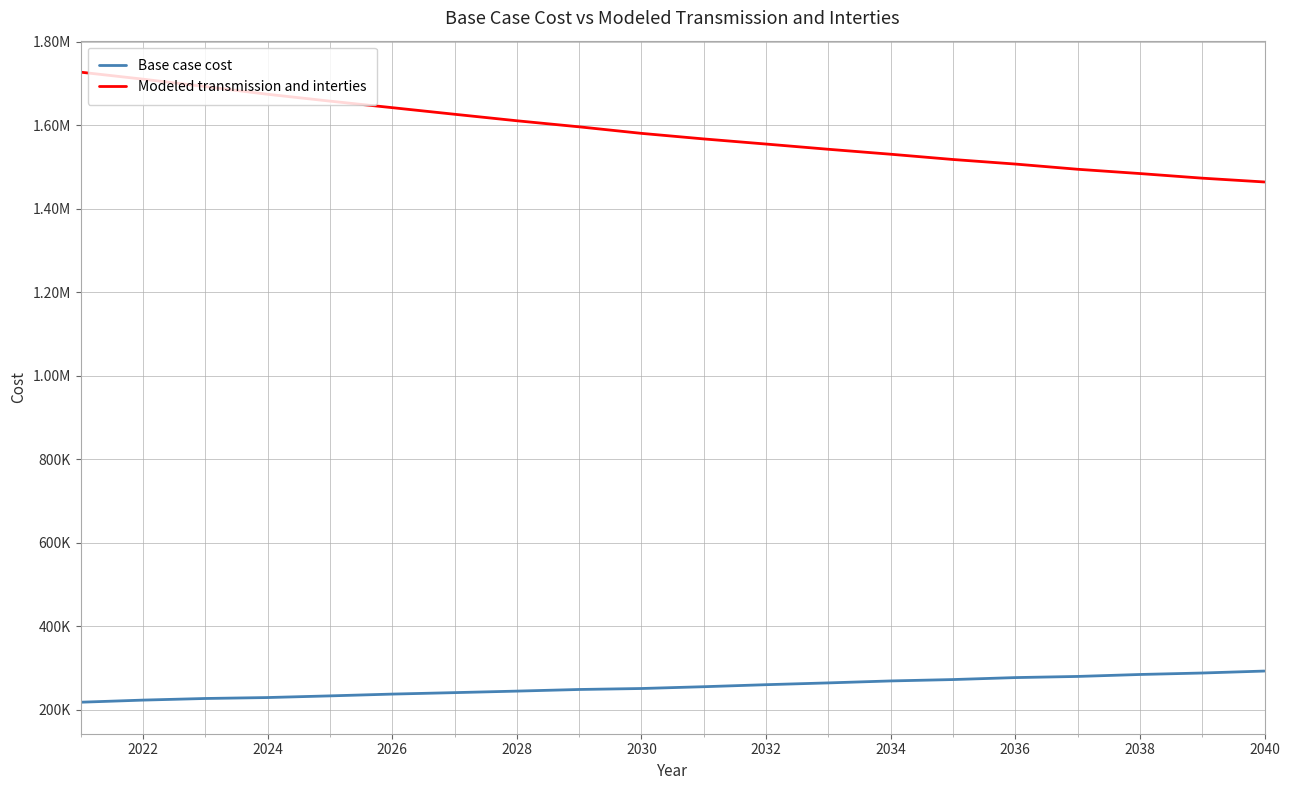

Does the chart have visible grid lines?

Yes